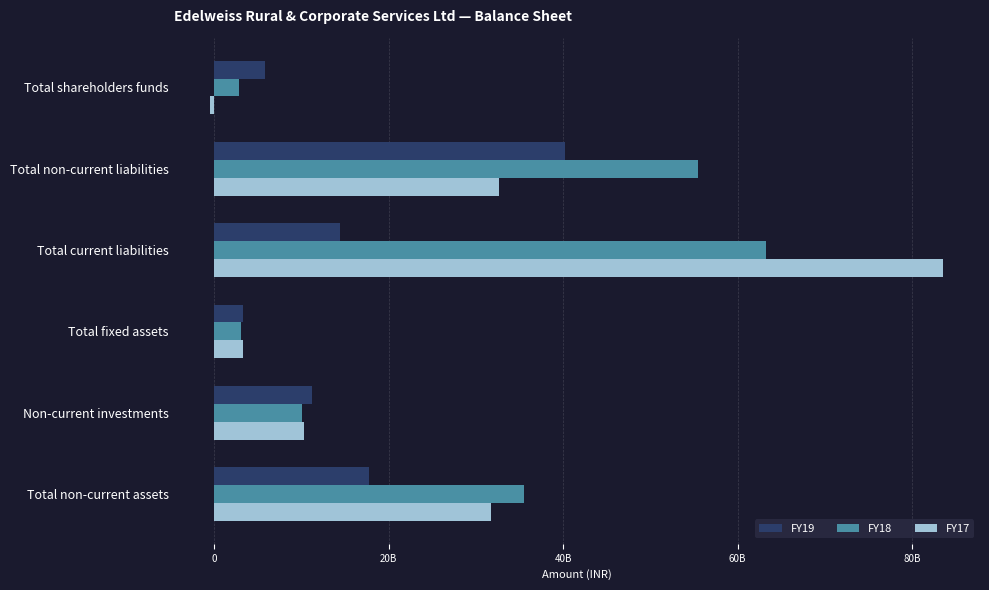

What is the value of the FY18 bar at the 1st from the left?

2856980000